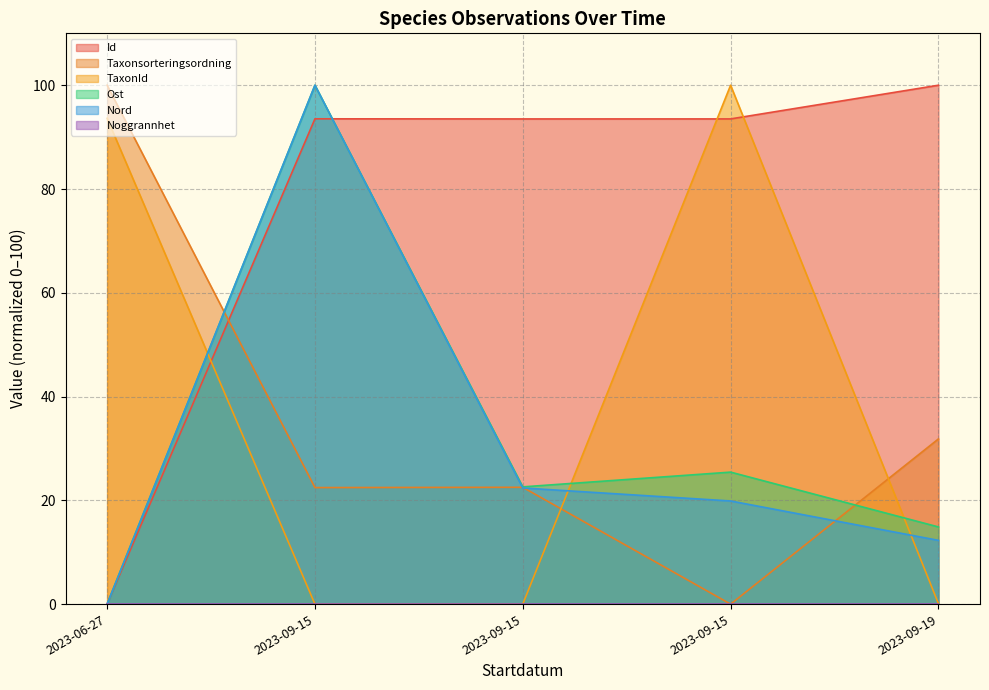

The Ost series shows 14.9 at 2023-09-19. True or false?

True